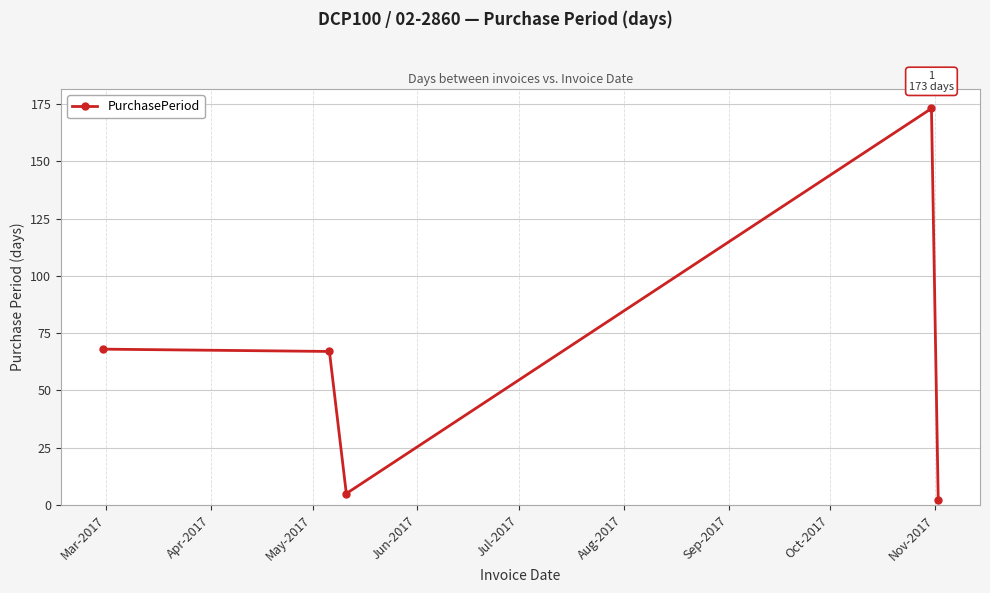

True or false: the data has more than 0 interior local peaks.

True